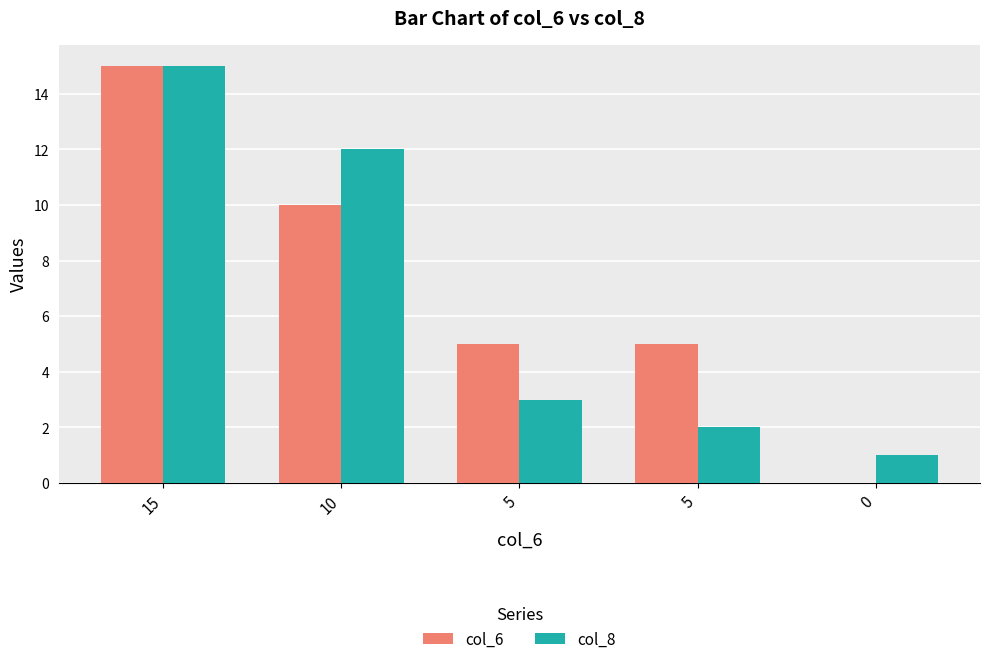

True or false: col_8 has a value of 3 at 5.

True